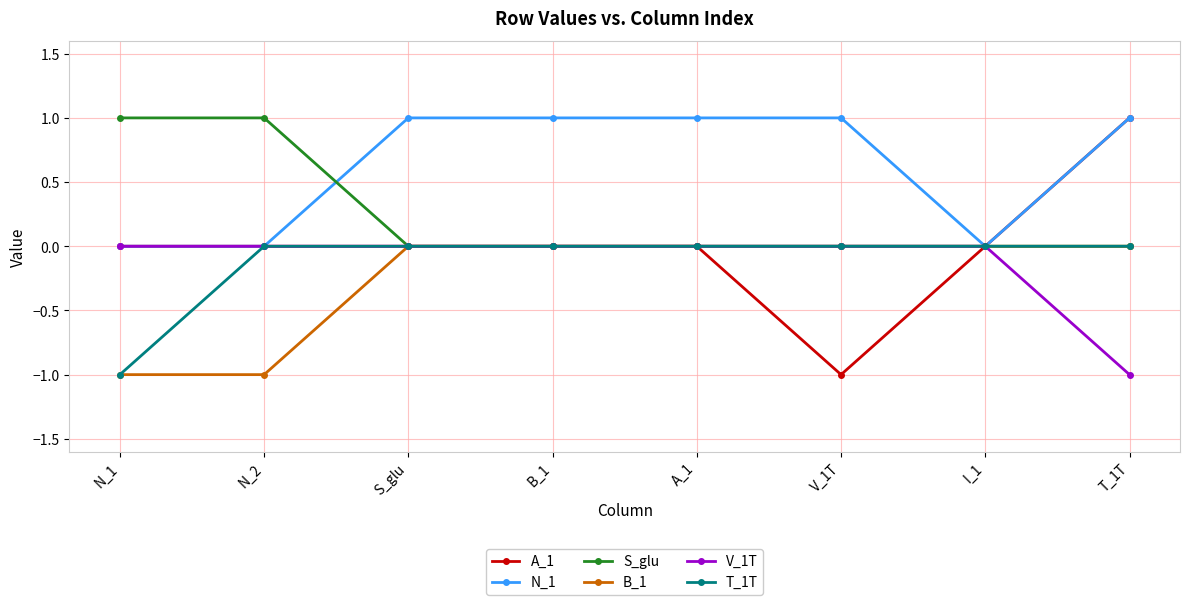

What is the difference between the highest and lowest values at S_glu?

1